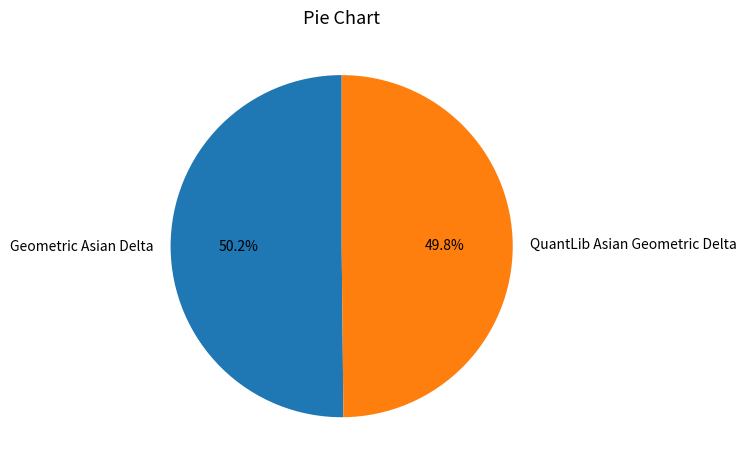

What is the total percentage of Geometric Asian Delta and QuantLib Asian Geometric Delta?

100.0%